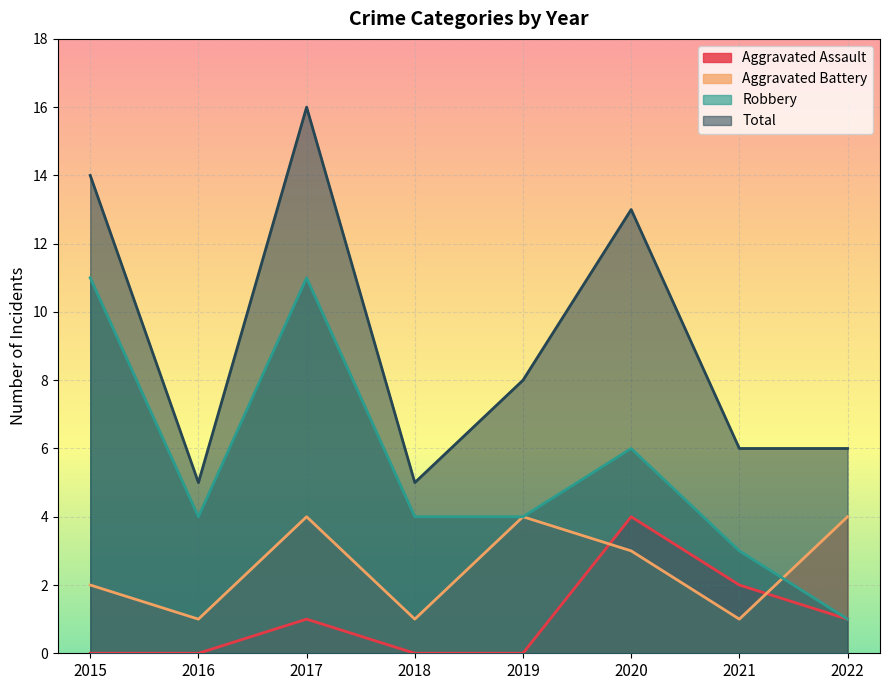

Which series has the largest total across all categories?

Total